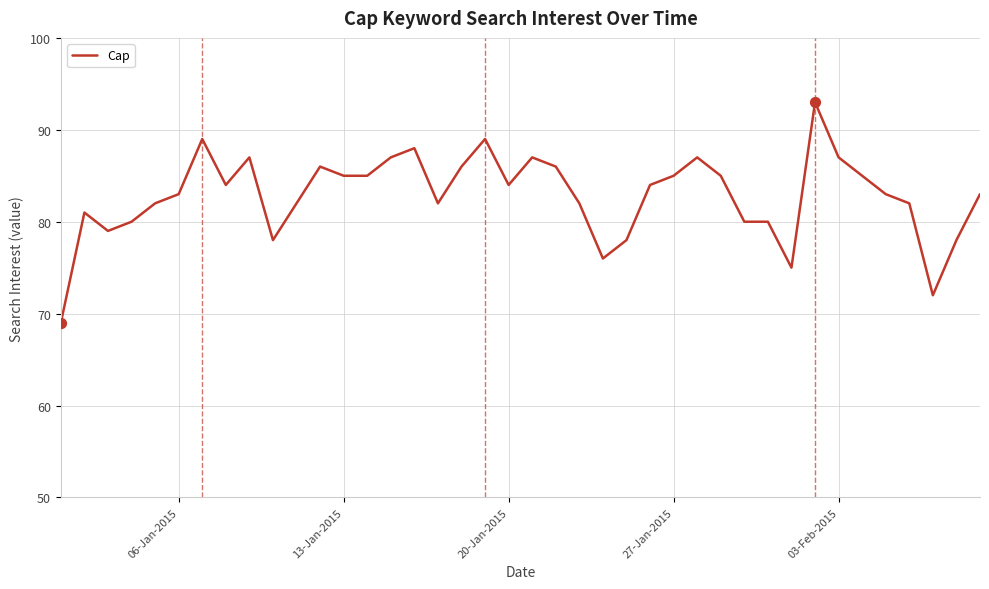

What is the difference between the maximum and minimum values?

24